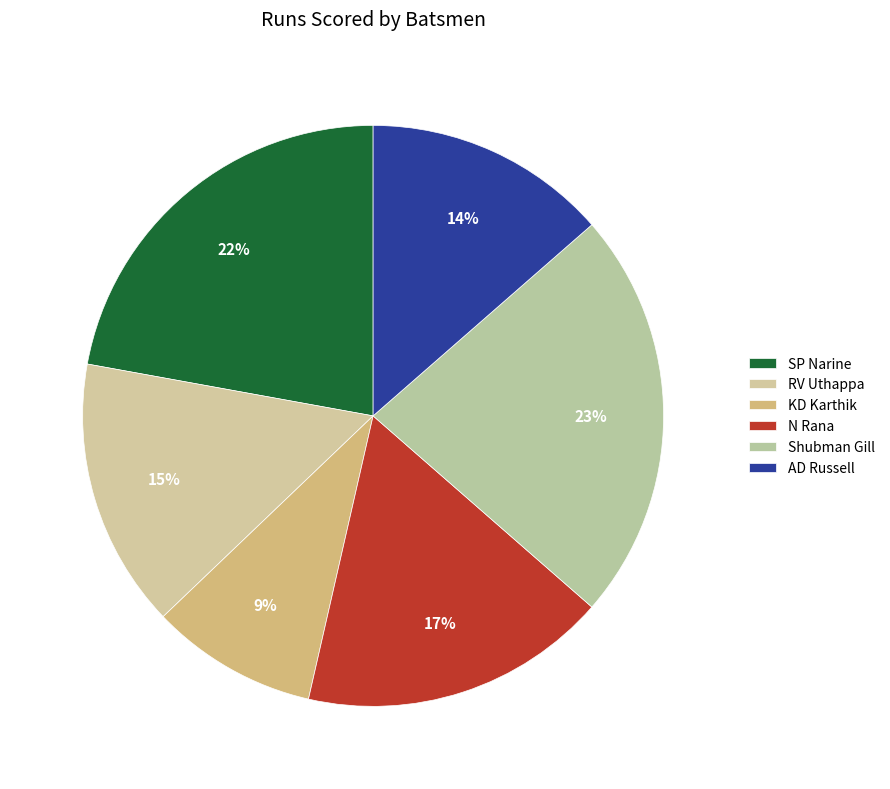

How many slices are in this pie chart?

6